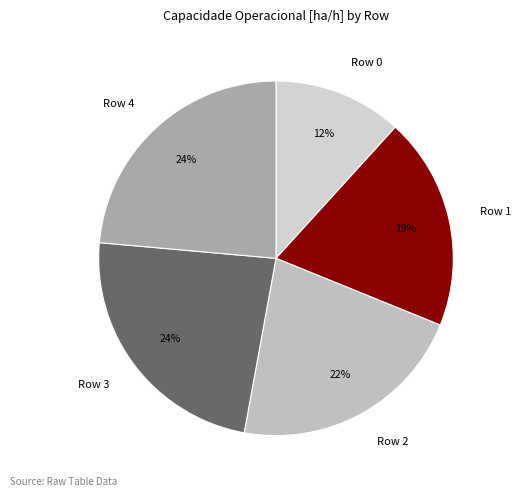

Count the number of slices in the pie.

5